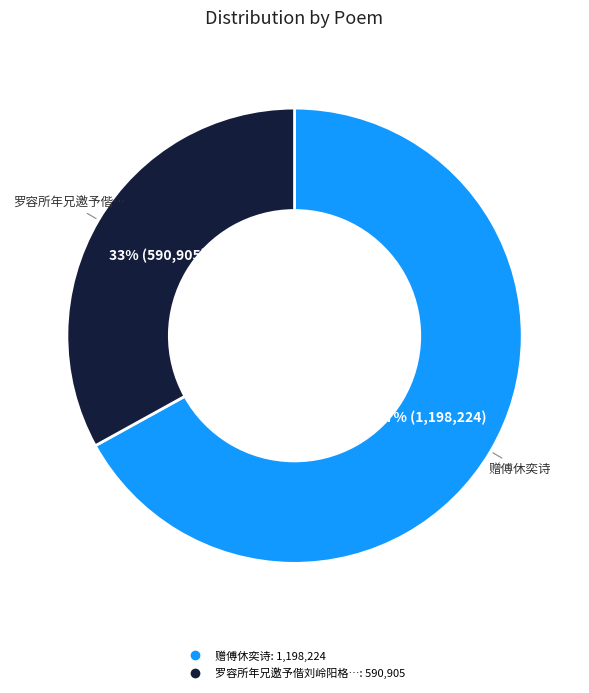

To the nearest percent, what is the average slice percentage?

50%